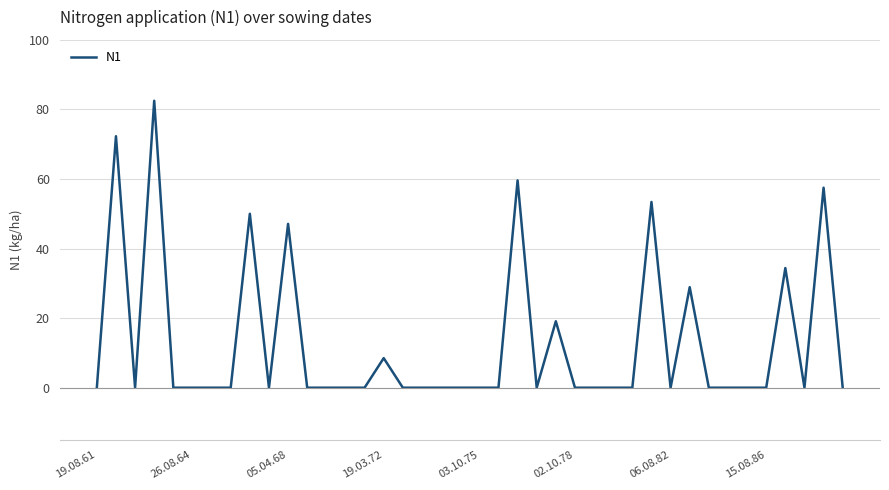

What is the greatest value displayed?

82.5